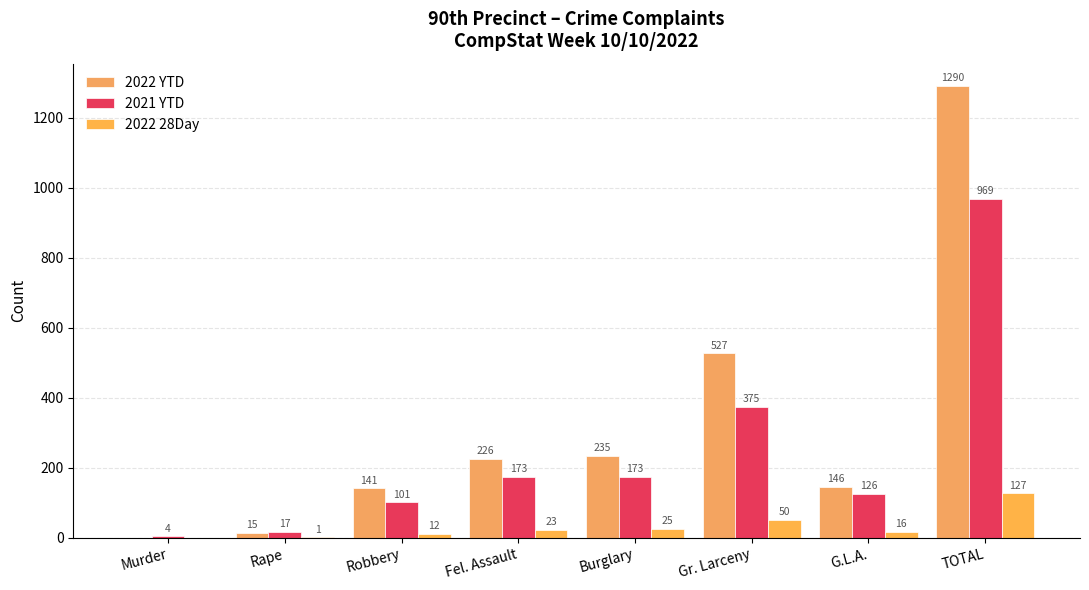

Reading left to right, what are all the values shown in this chart?

2022 YTD: 0	15	141	226	235	527	146	1290
2021 YTD: 4	17	101	173	173	375	126	969
2022 28Day: 0	1	12	23	25	50	16	127